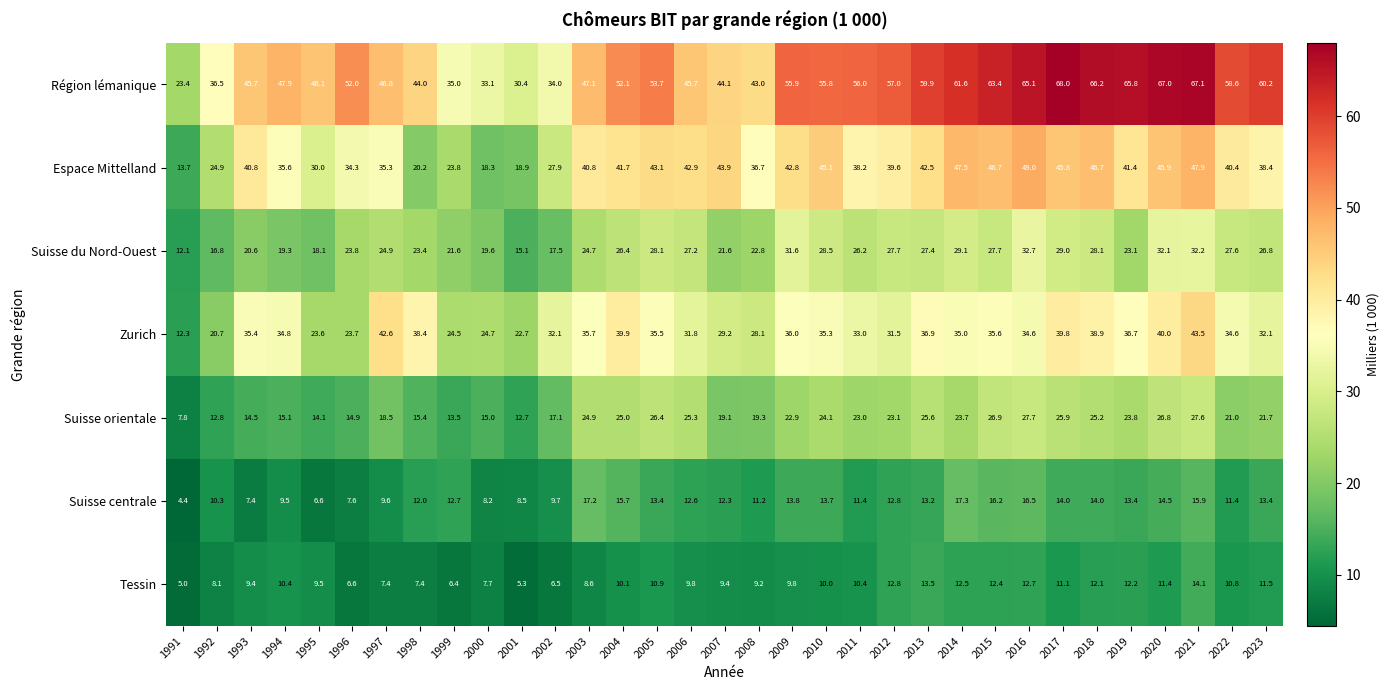

The value of Tessin at 1996 is 6.6. True or false?

True